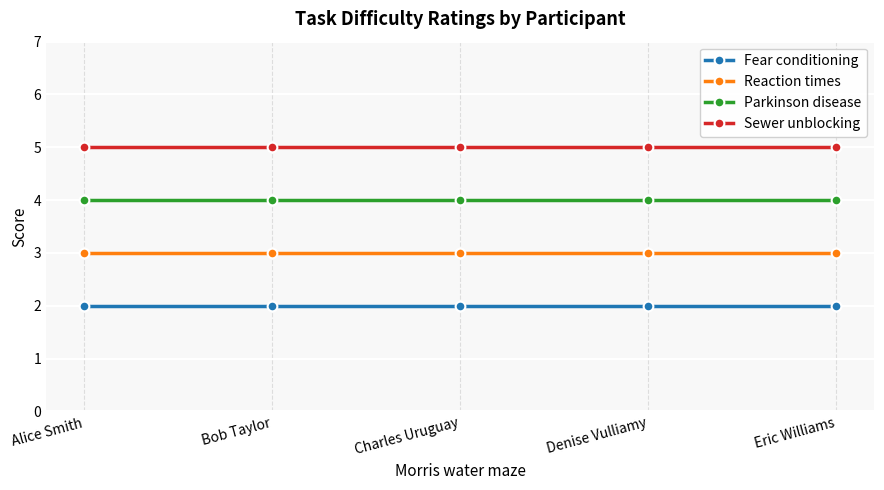

What are all the series names shown in the legend?

Fear conditioning, Reaction times, Parkinson disease, Sewer unblocking